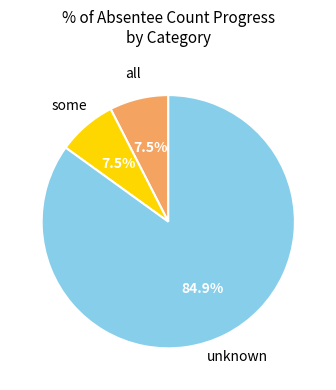

Is there a majority slice in this chart?

Yes